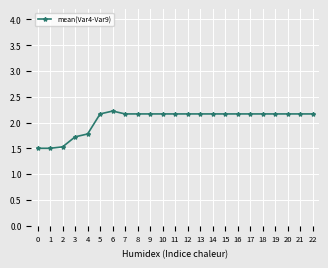

What is the value of the 13th point from the left?

2.2